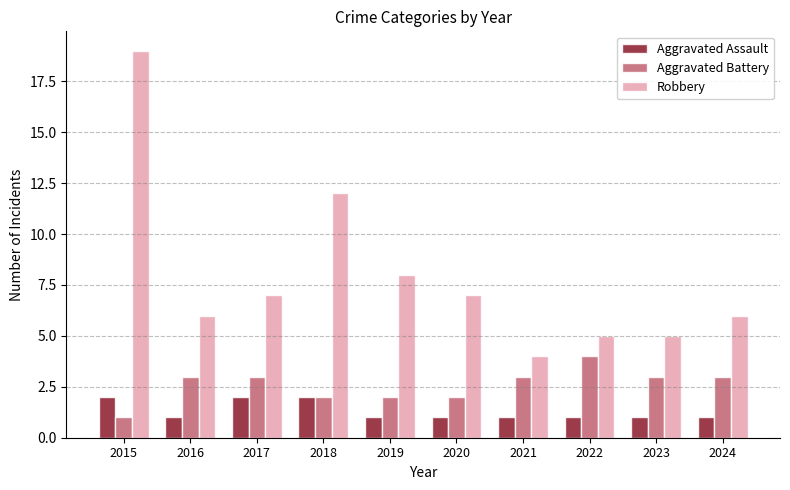

How many series are shown in this chart?

3